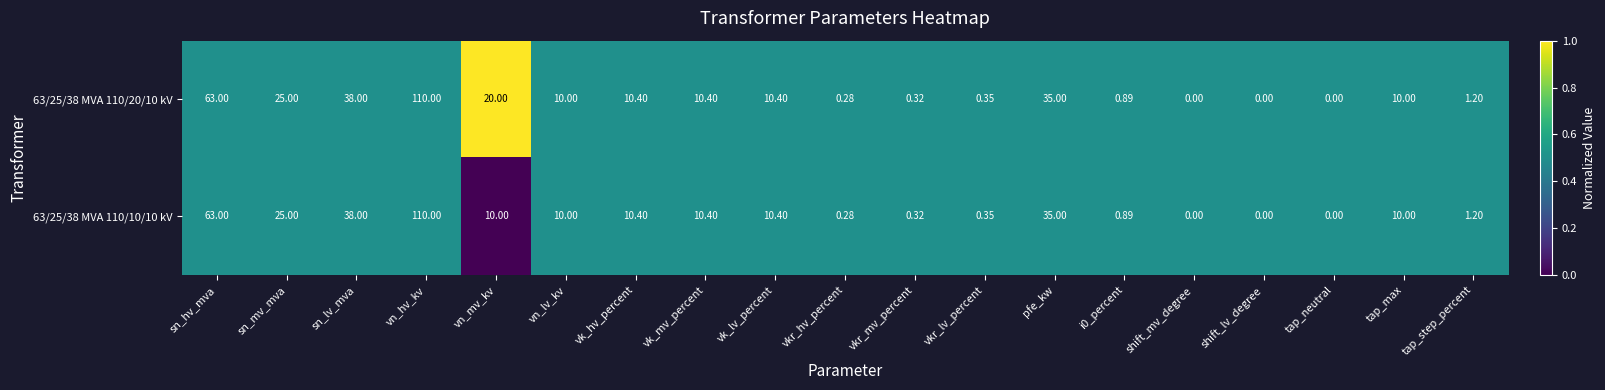

At which category does the chart reach its peak across all series?

vn_hv_kv